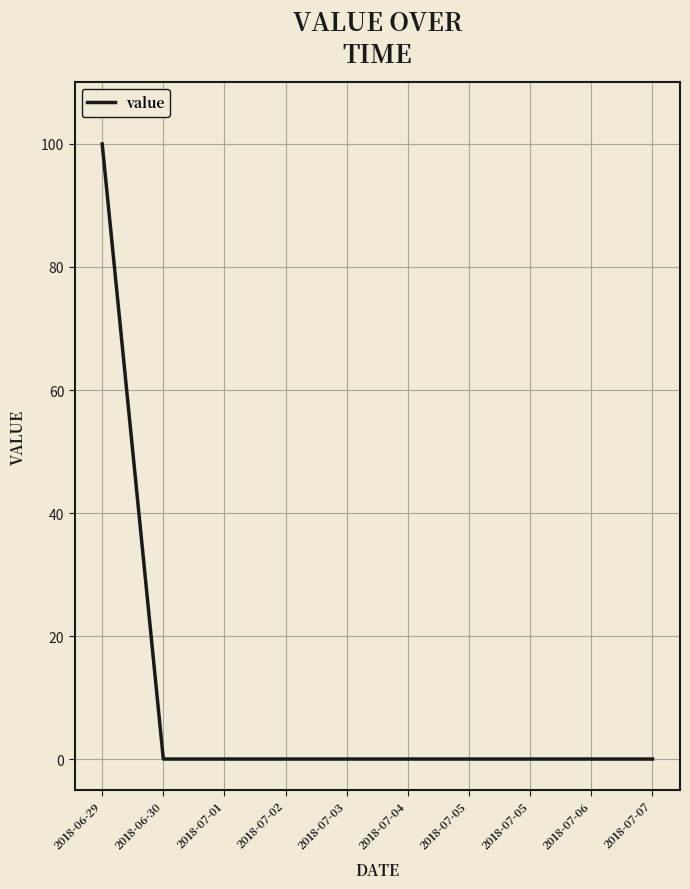

How many lines are shown in the chart?

1